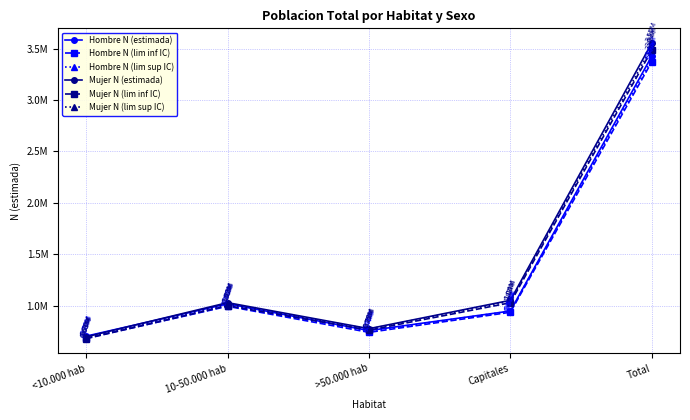

How many times do Hombre N (lim sup IC) and Mujer N (lim inf IC) cross each other?

1